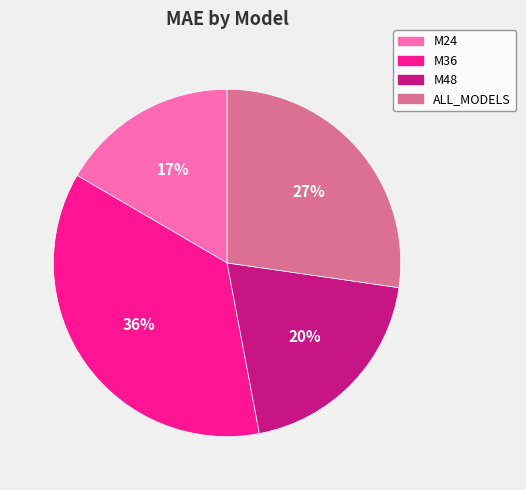

What is the smallest slice in the pie chart?

M24